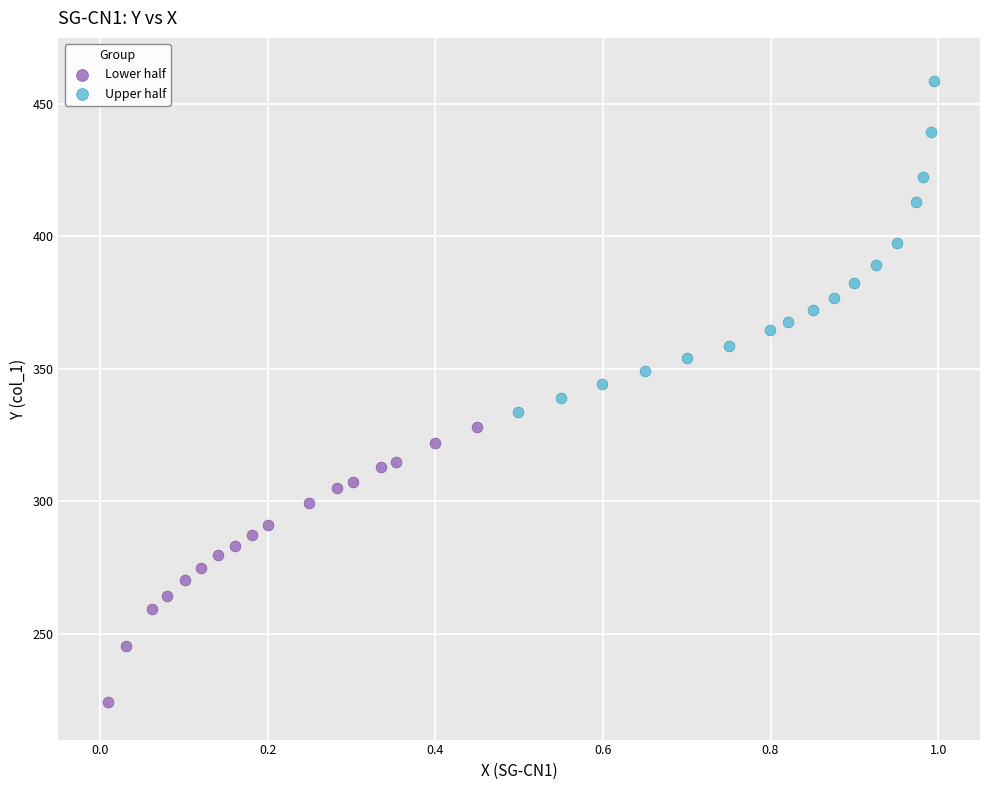

Which series contains the lowest Y value?

Lower half